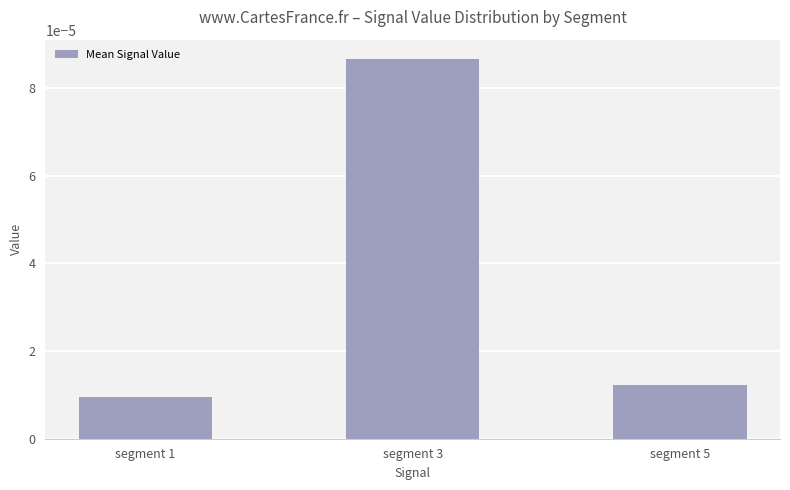

At which category does the chart reach its minimum across all series?

segment 1